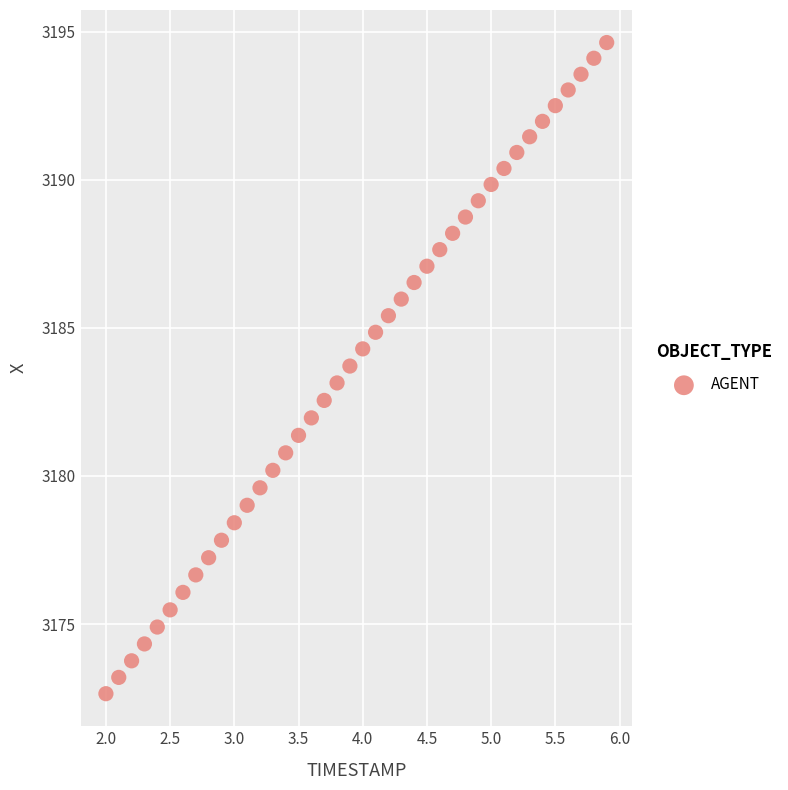

What is the range of Y values (max minus min)?

22.0